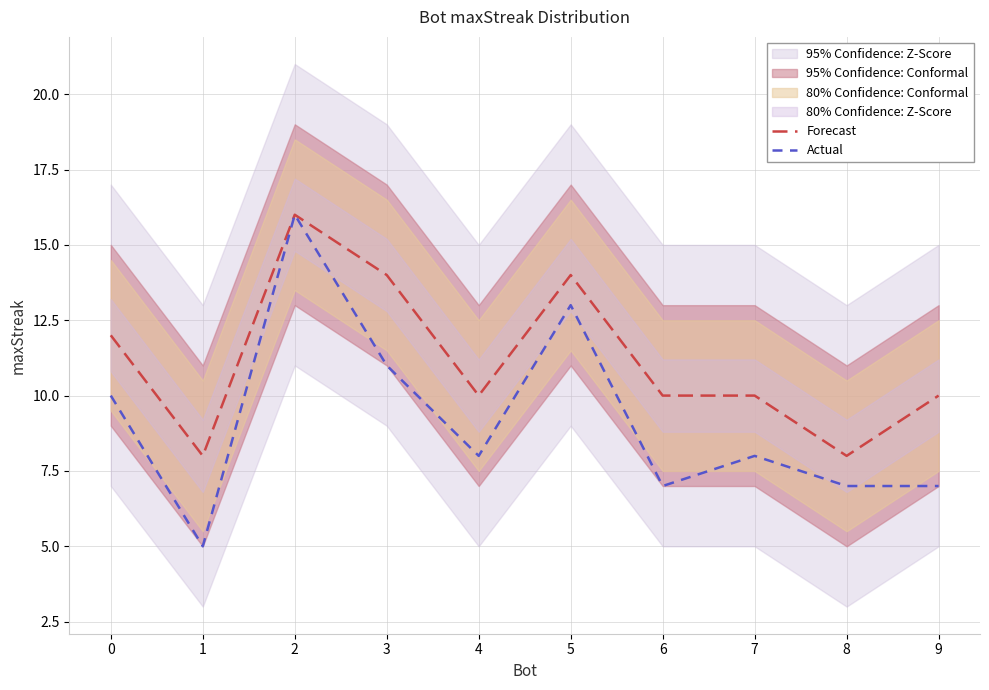

Reading left to right, extract all data points from this chart.

Forecast: 12	8	16	14	10	14	10	10	8	10
Actual: 10	5	16	11	8	13	7	8	7	7